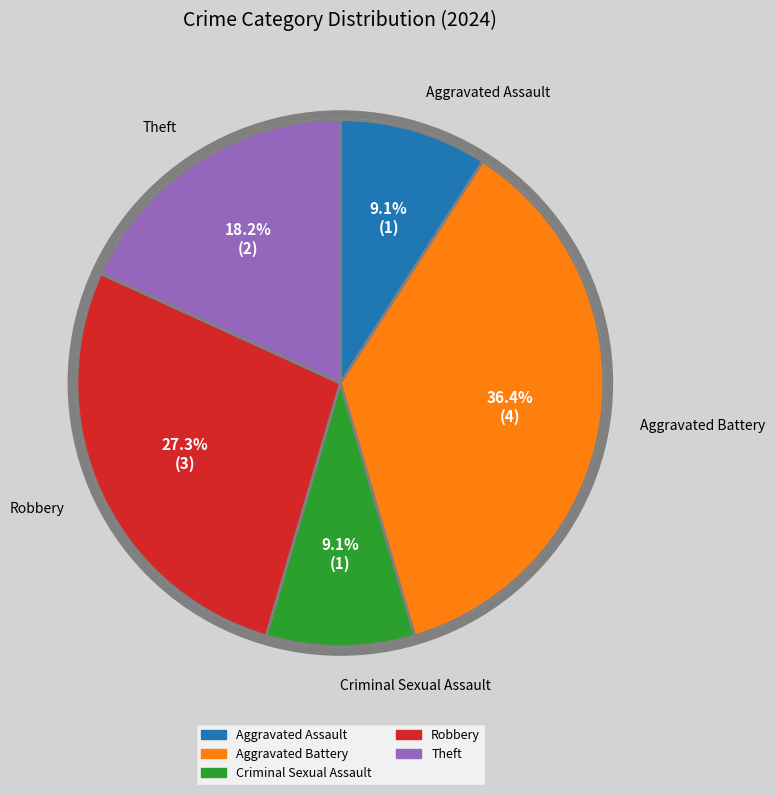

To the nearest percent, what percentage of the pie is Aggravated Assault?

9%